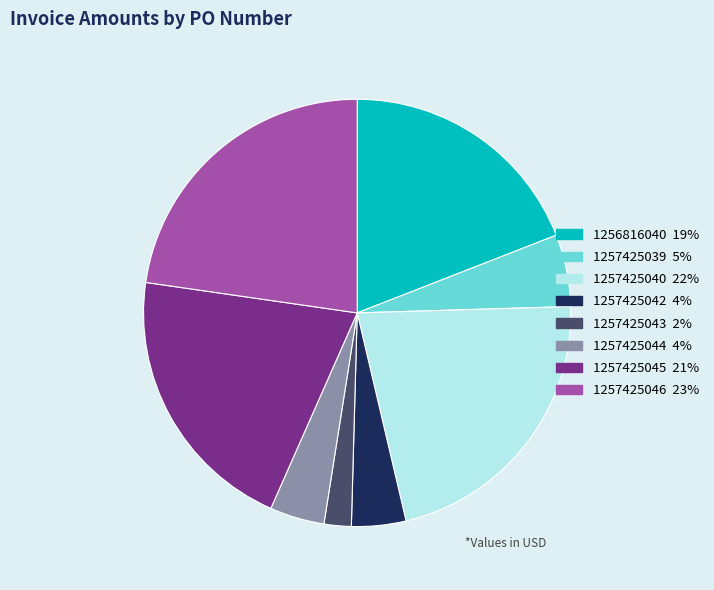

Does any single category account for the majority?

No